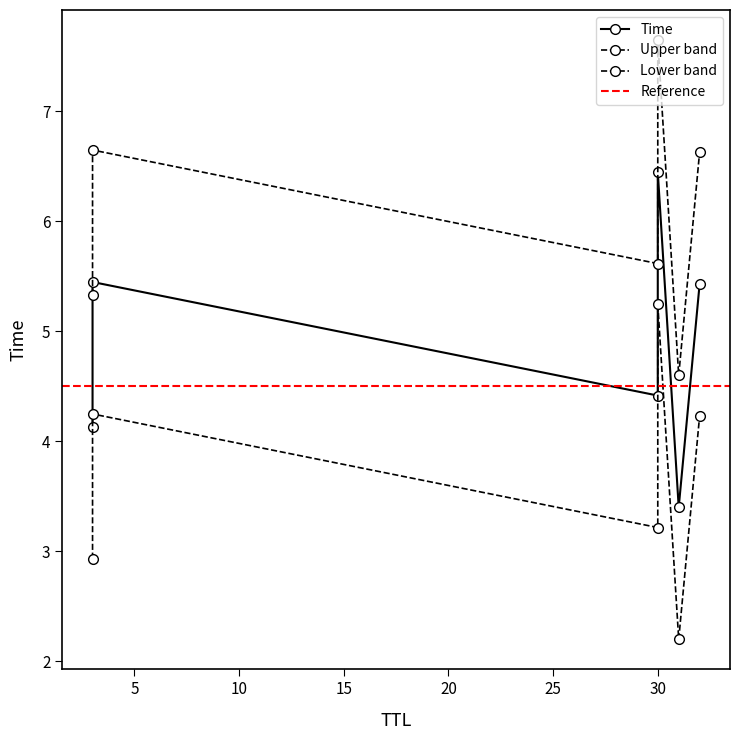

The value at 30 is 4.4. True or false?

True